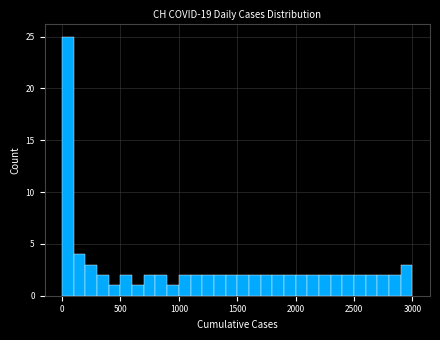

Read against the x-axis, roughly where is the centre of the tallest bar?

50